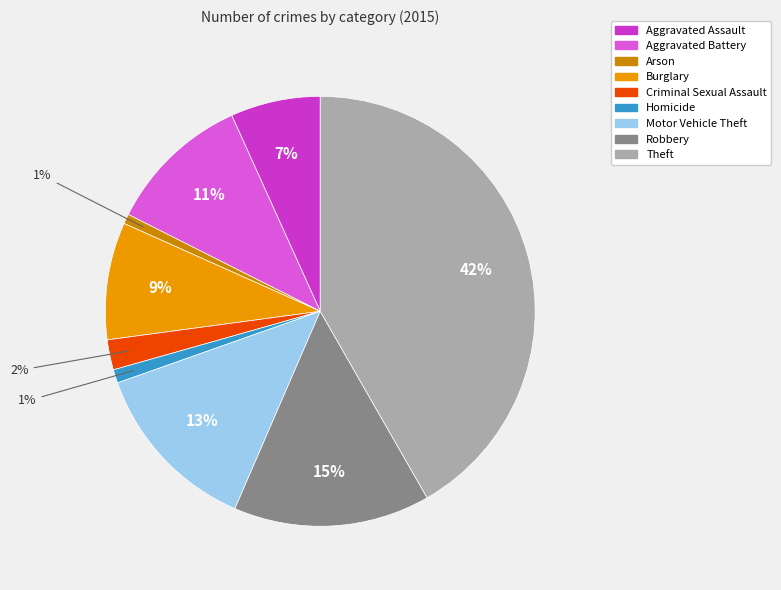

How many slices are in this pie chart?

9